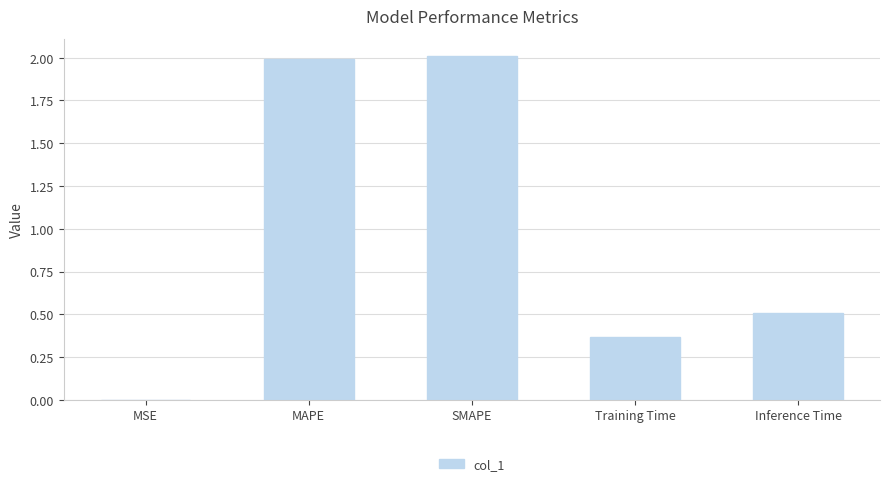

What is the sum of the values at Inference Time and Training Time?

0.9